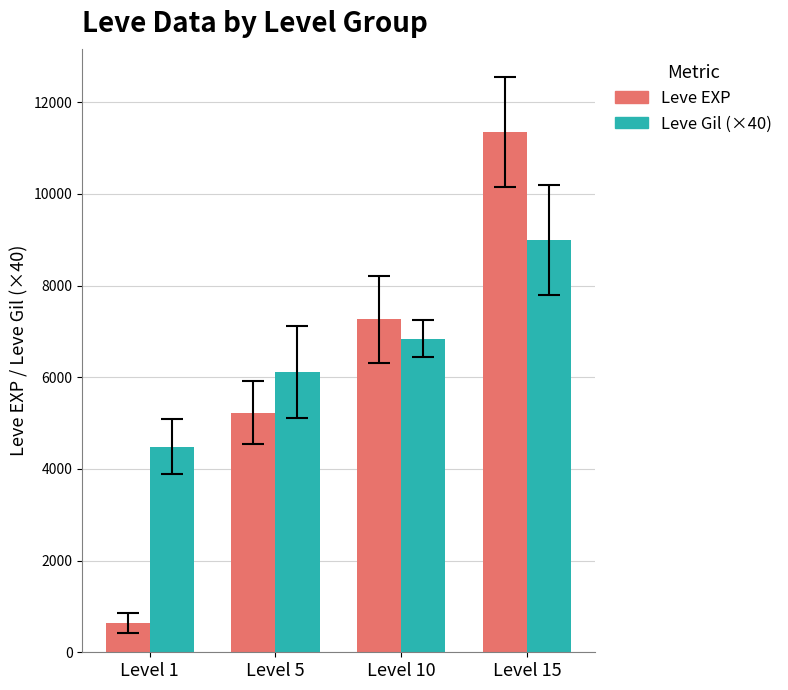

What is the total value across all series at Level 10?

14100